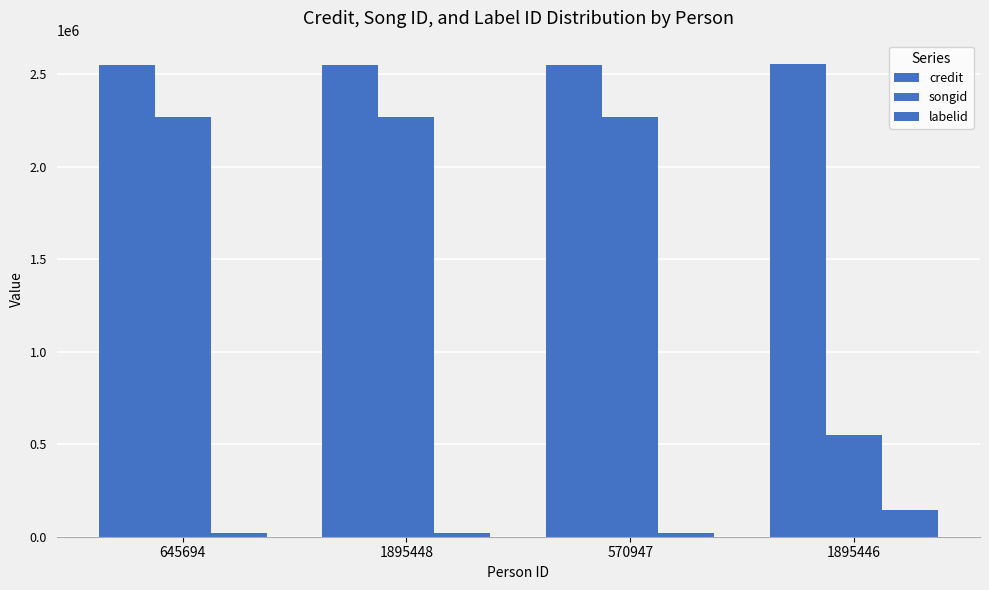

Rank the series by their maximum value, from highest to lowest.

credit, songid, labelid